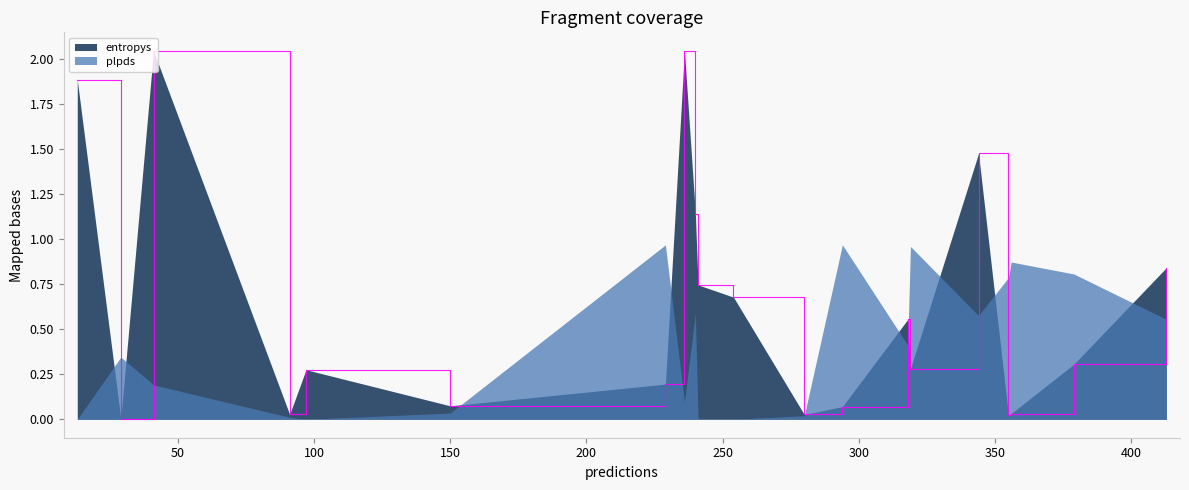

At which category does the data reach its first local valley?

29